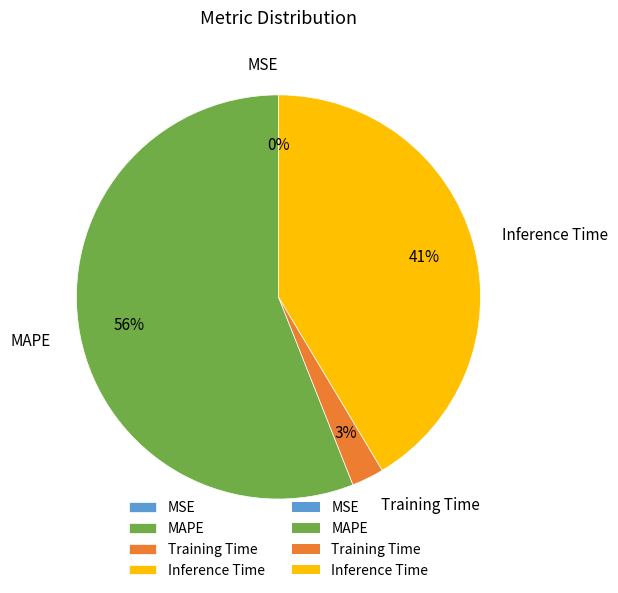

Is MAPE the majority of the pie?

Yes